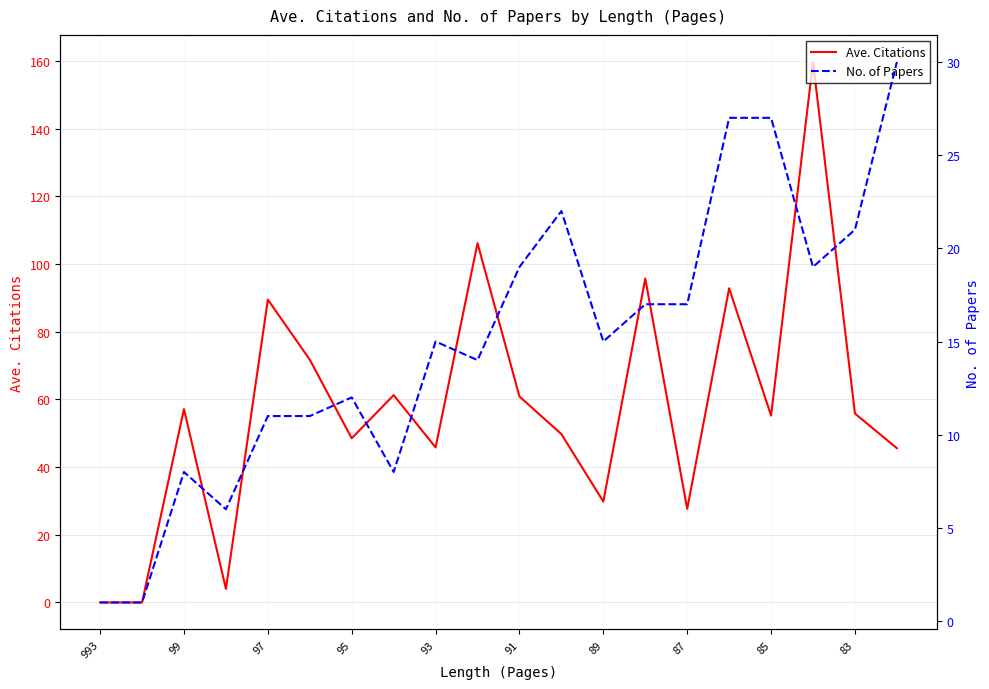

Which category has the lowest value in the No. of Papers series?

993